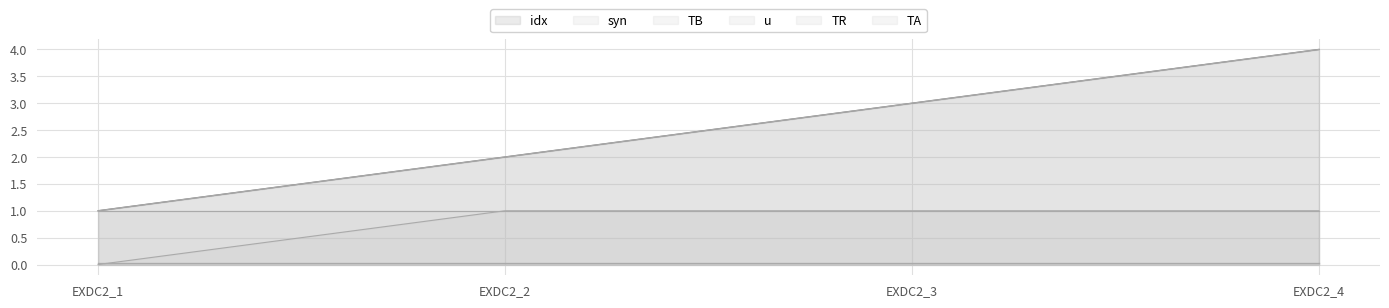

Reading left to right, extract all data points from this chart.

idx: 1	2	3	4
syn: 1	2	3	4
TB: 0	1	1	1